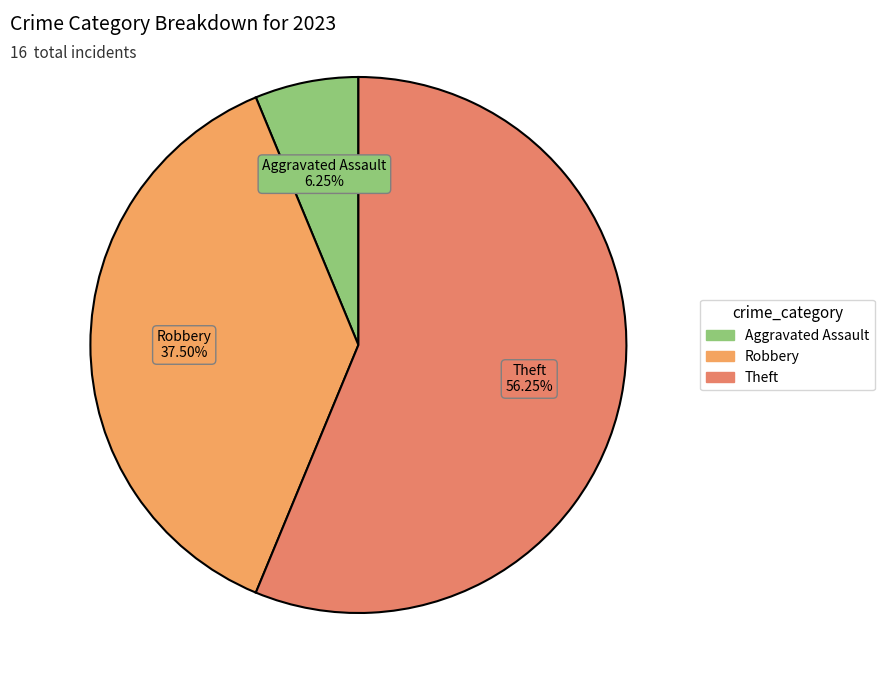

Is it true that Aggravated Assault is 6% of the pie?

True